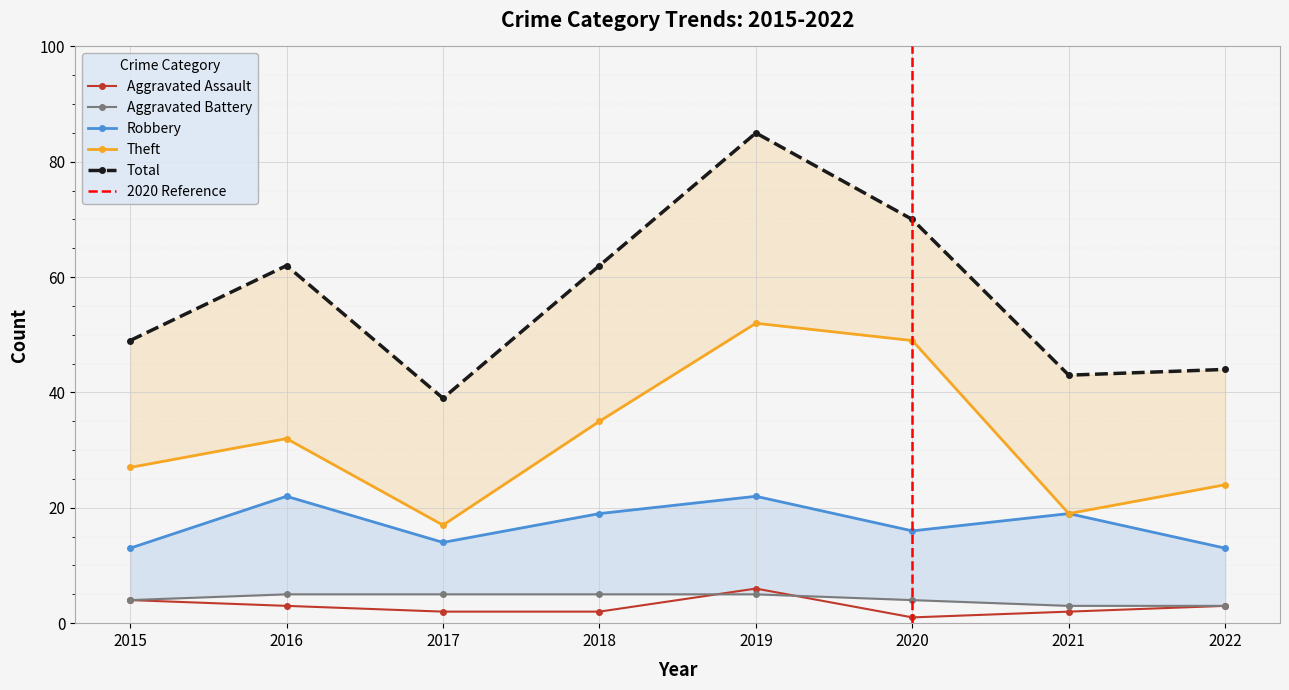

Which series has the widest spread of values?

Total